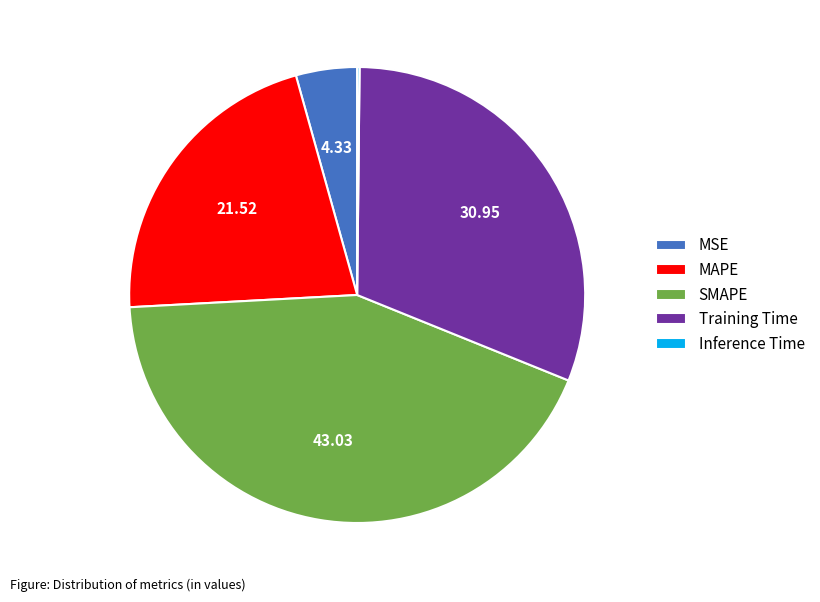

What is the ratio of the value at MAPE to the value at SMAPE?

0.5